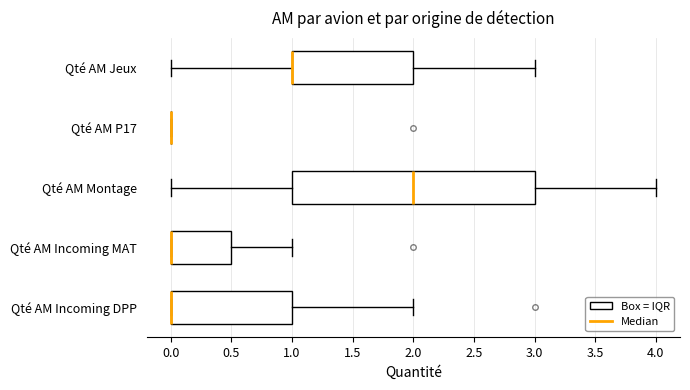

Where does the right whisker of the box for Qté AM Incoming DPP end on the x-axis? The values are not printed on the chart, so give them approximately, as read against the axis.

2.0